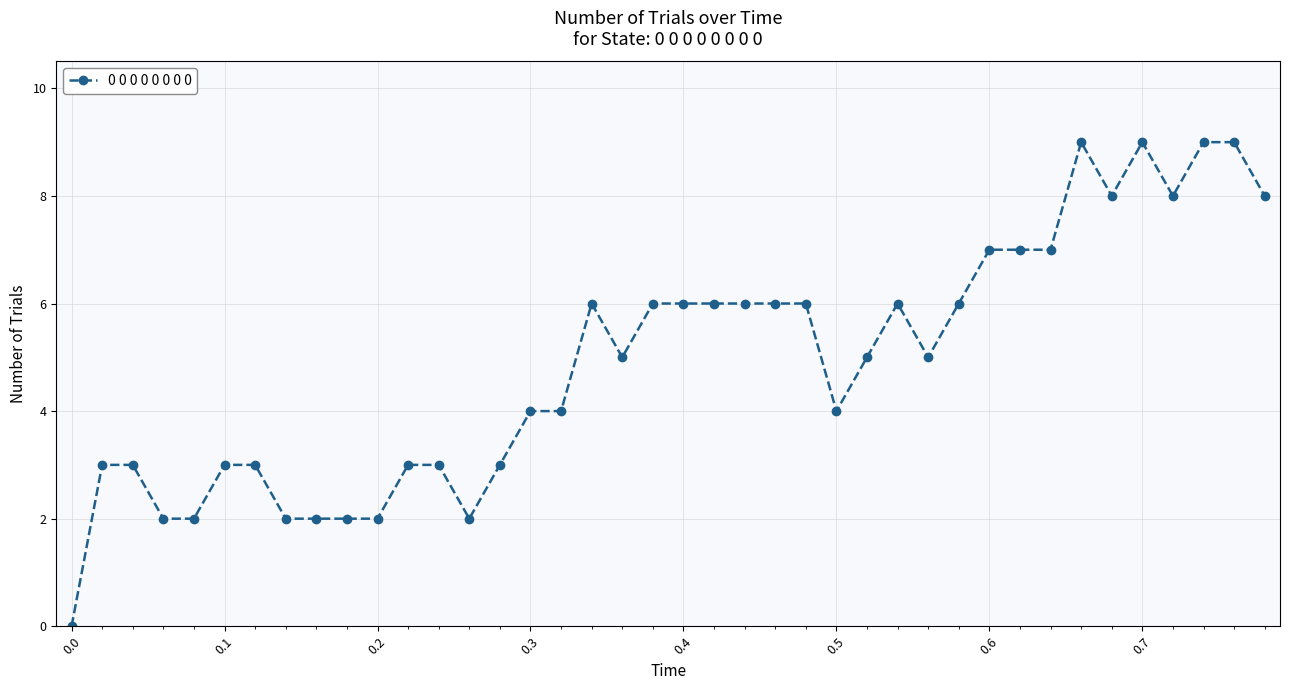

True or false: there are more than 2 points higher than both neighbors.

True